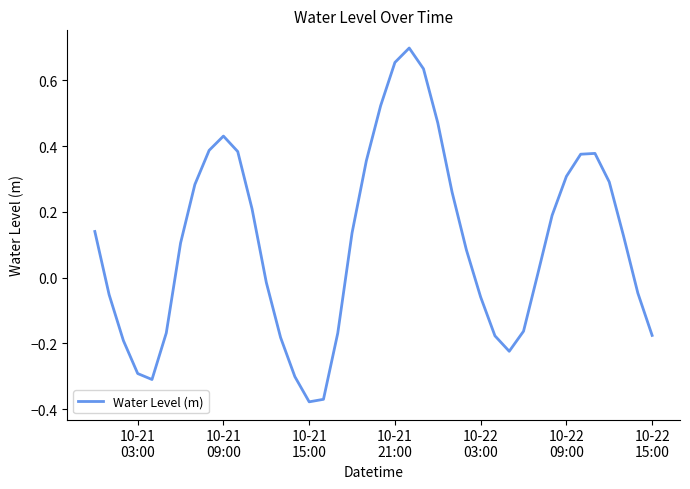

What is the difference between the maximum and minimum values?

1.1